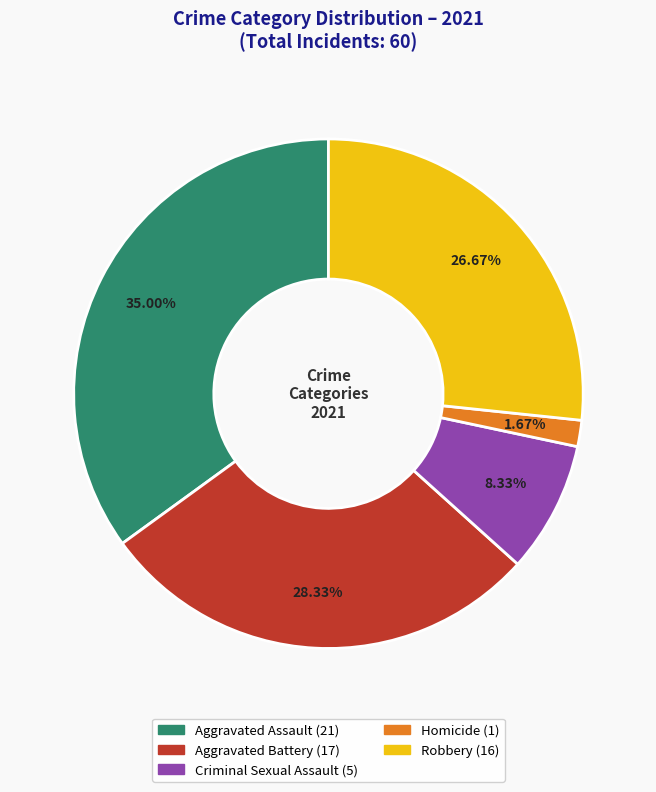

What is the largest slice in the pie chart?

Aggravated Assault